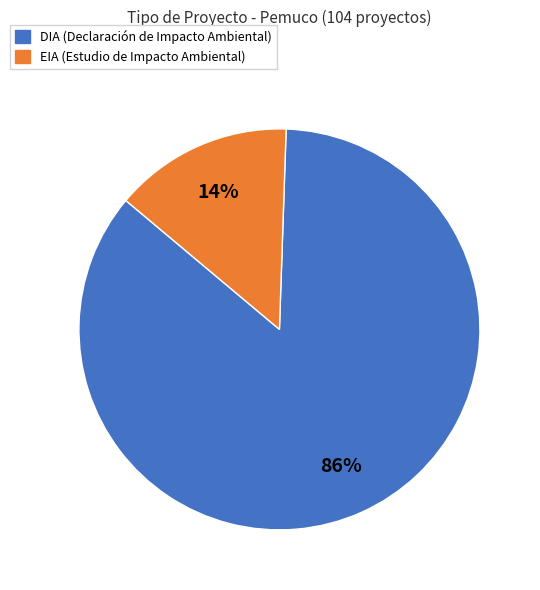

Is it true that DIA is 74% of the pie?

False